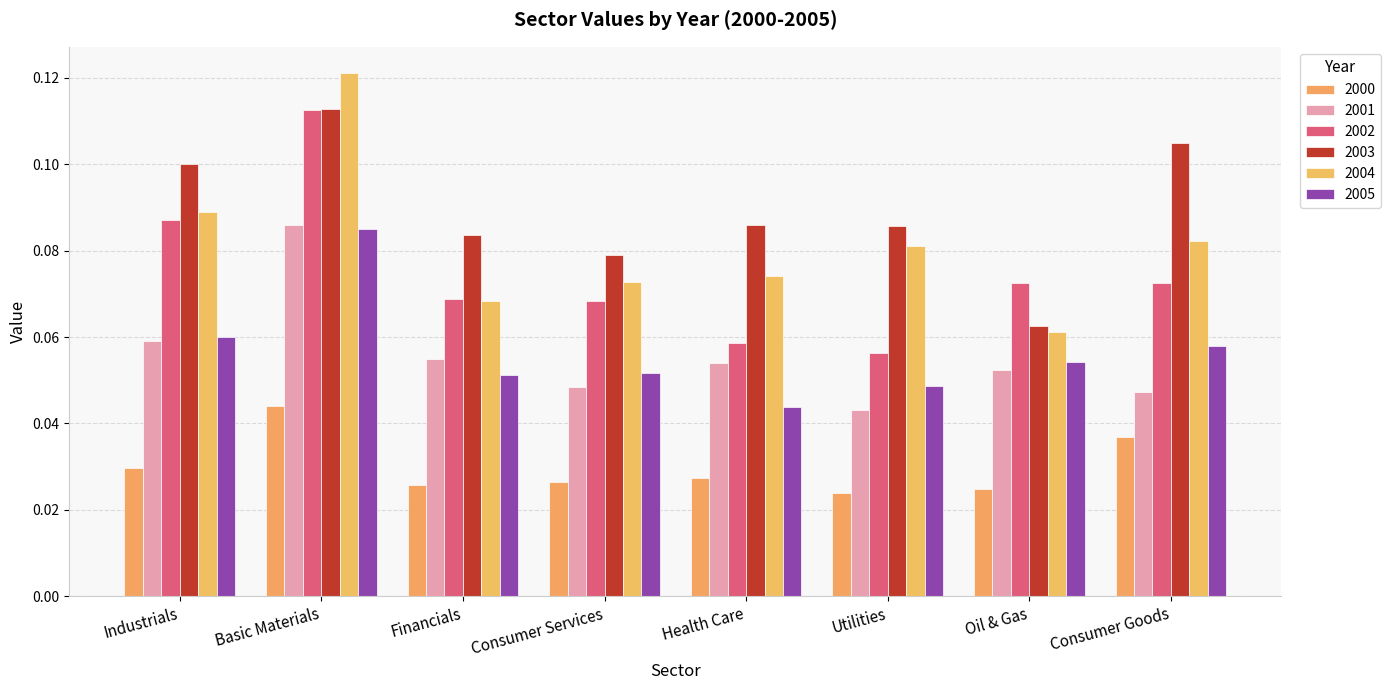

Between Oil & Gas and Health Care, which is larger?

Health Care